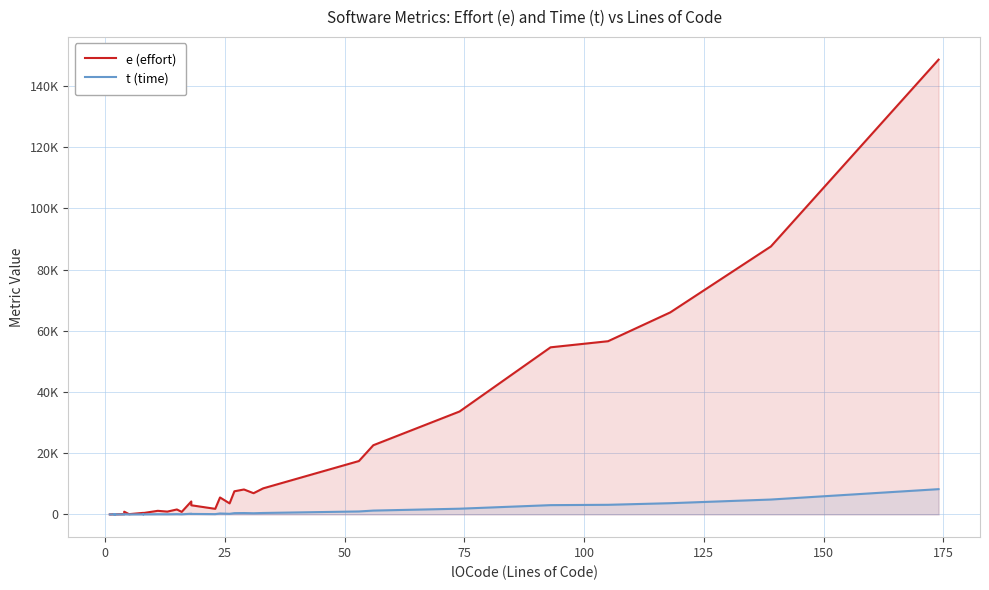

Rank the series by their maximum value, from highest to lowest.

e (effort), t (time)